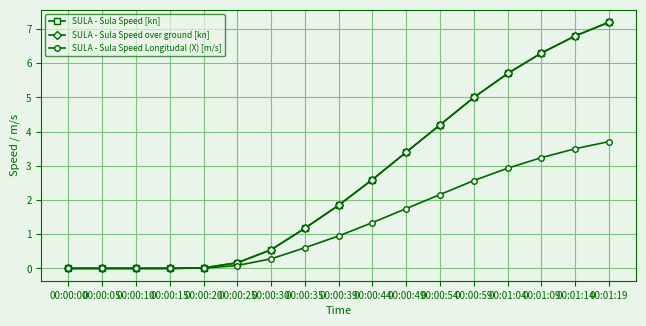

How many data points in SULA - Sula Speed over ground [kn] are less than 1?

7